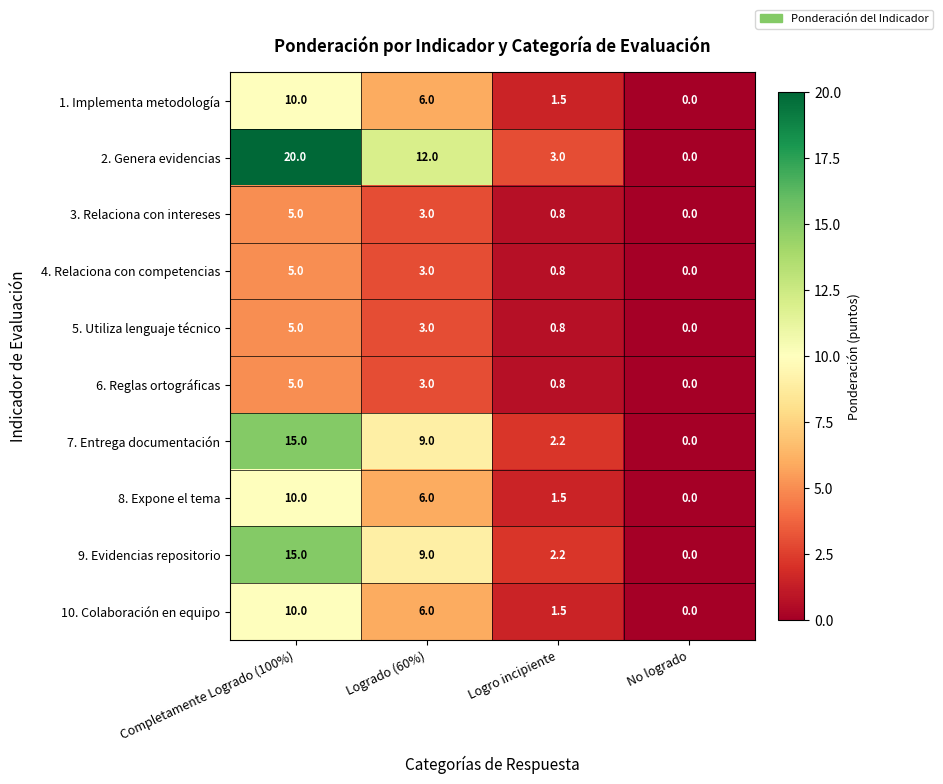

At which label does 5. Utiliza lenguaje técnico reach its minimum?

No logrado